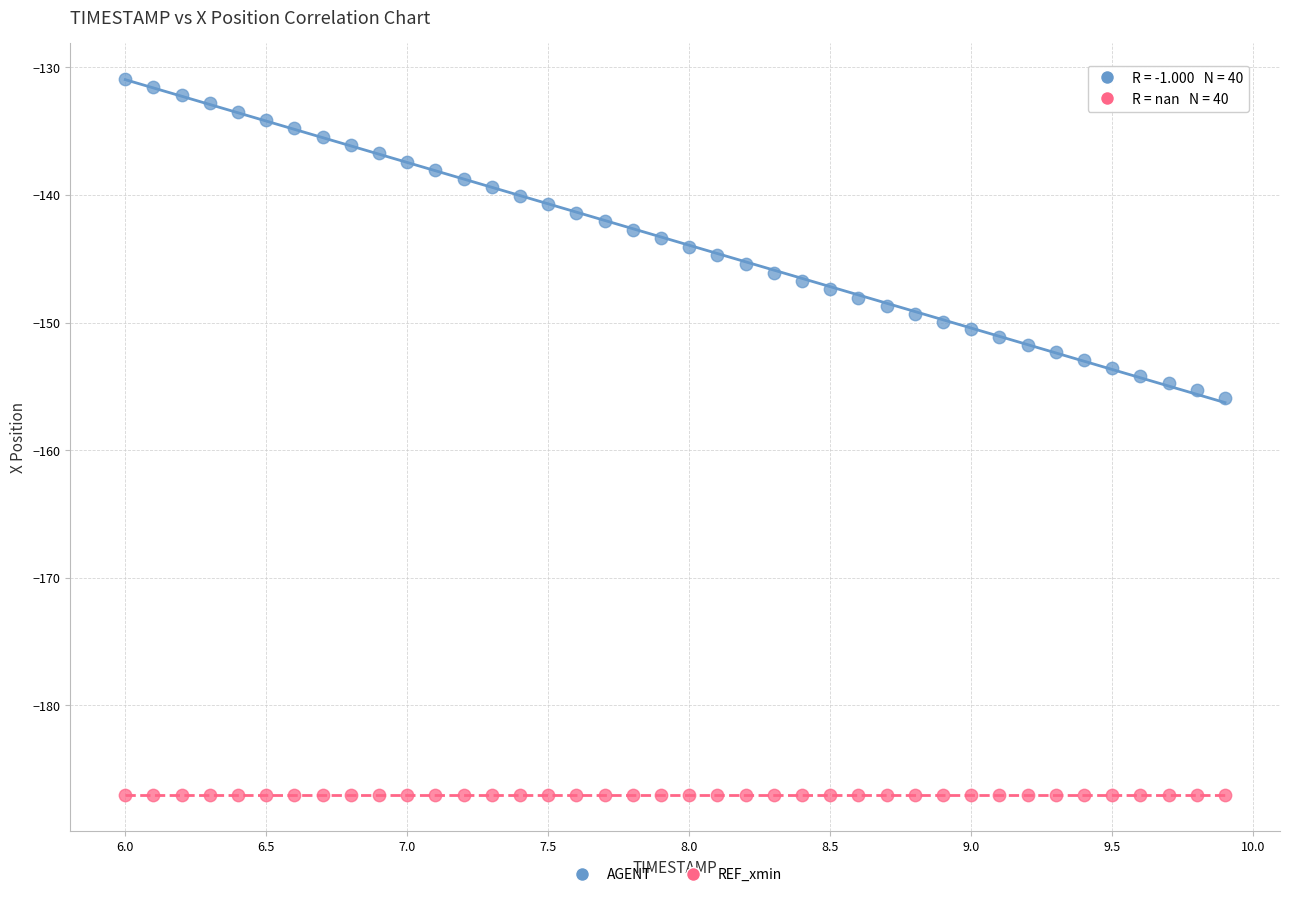

Which series contains the lowest Y value?

REF_xmin